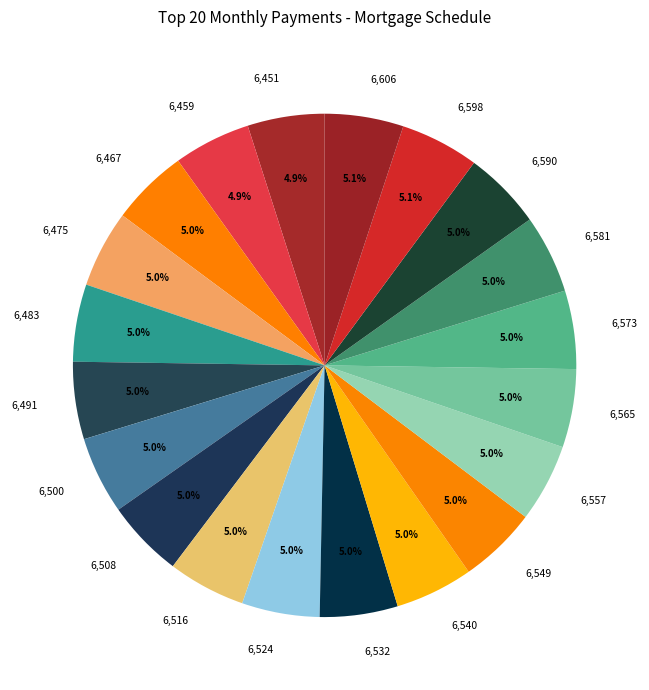

Count the number of slices in the pie.

20